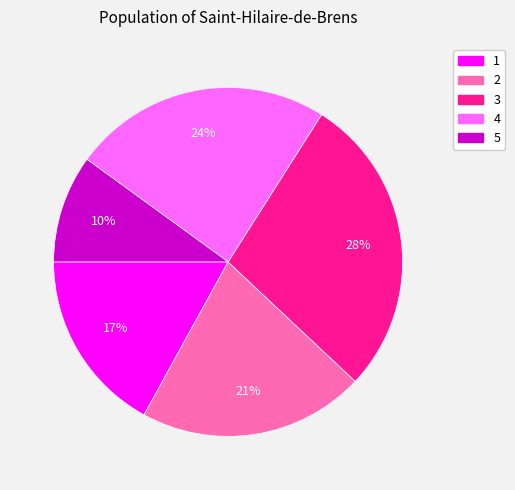

Which slice is the smallest?

5